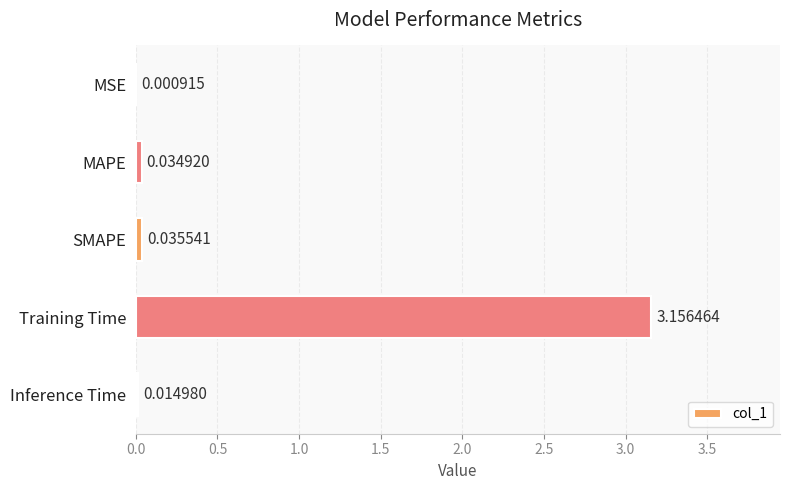

At which label is the value closest to 1?

SMAPE